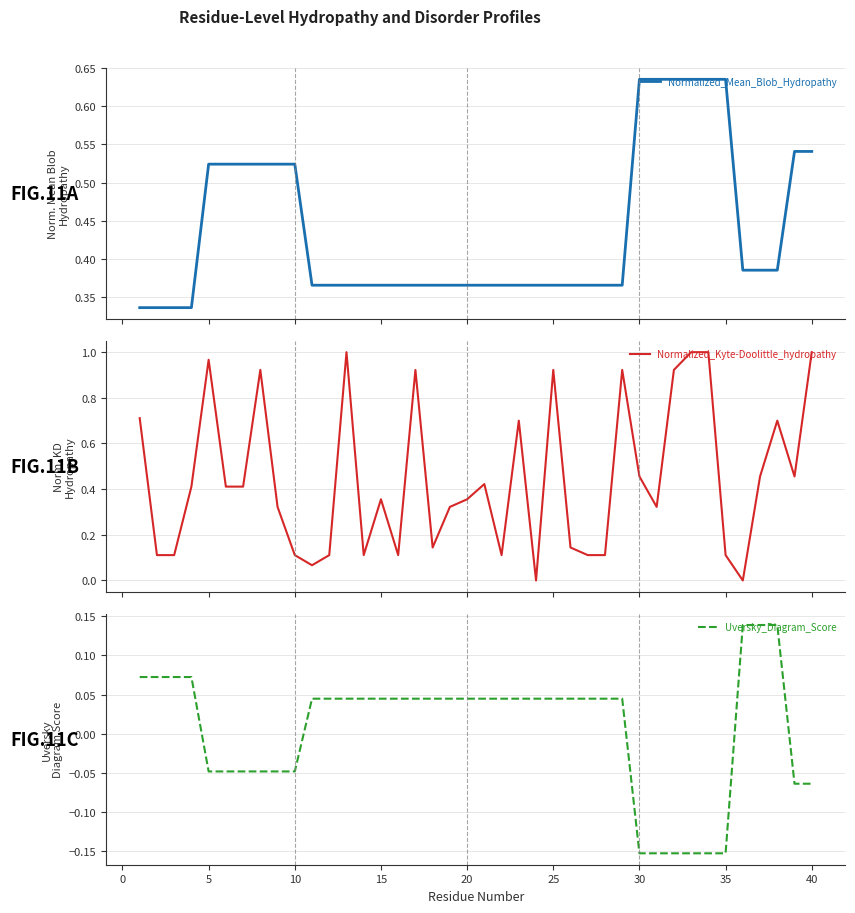

How many values in the Uversky_Diagram_Score series are below 0?

14